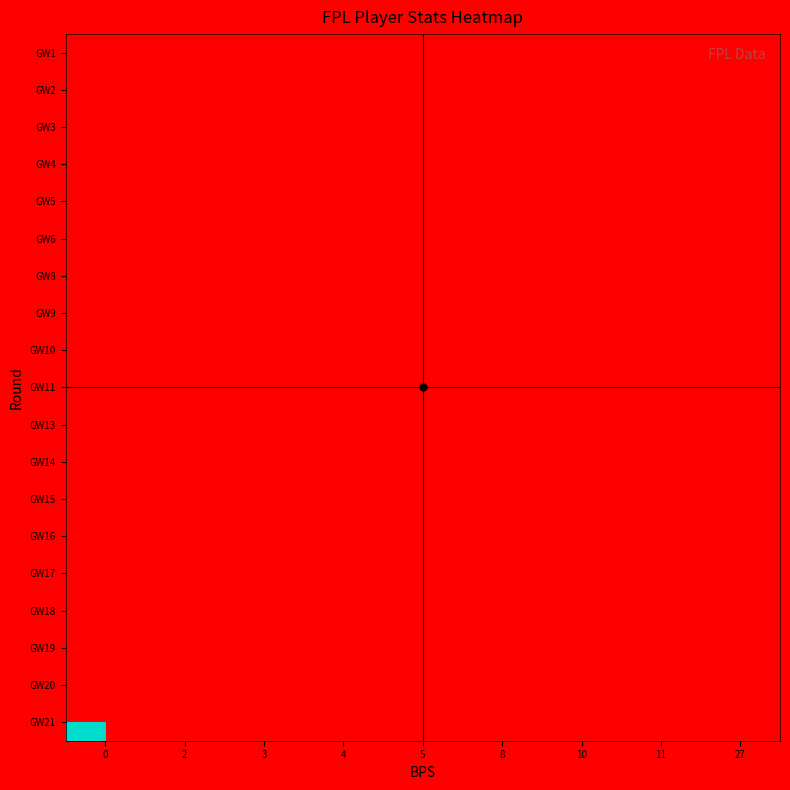

What is the maximum value shown in the chart?

201.0